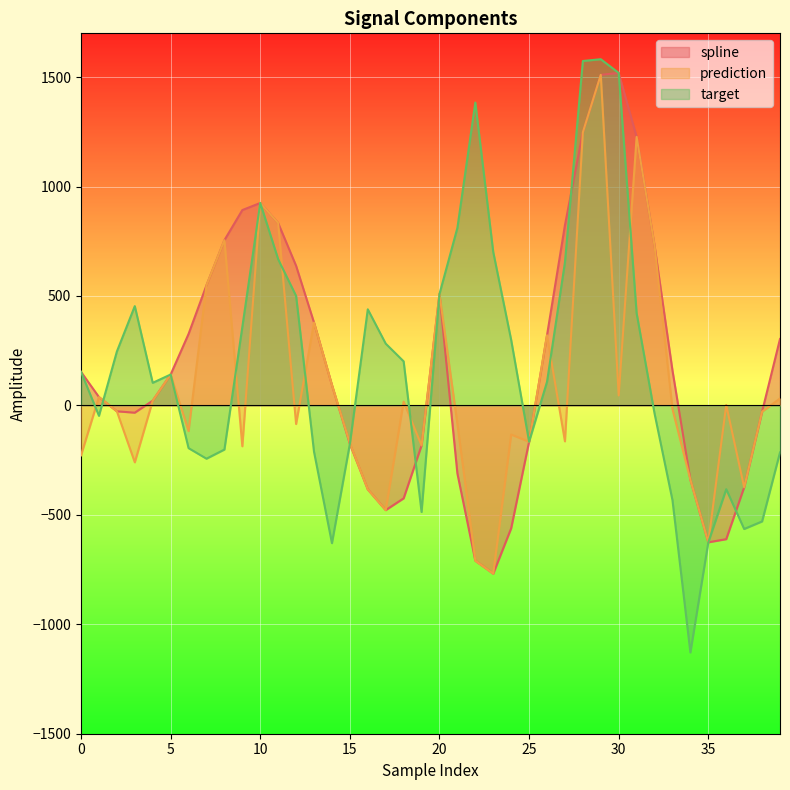

Which series changed the most between 9 and 15?

spline